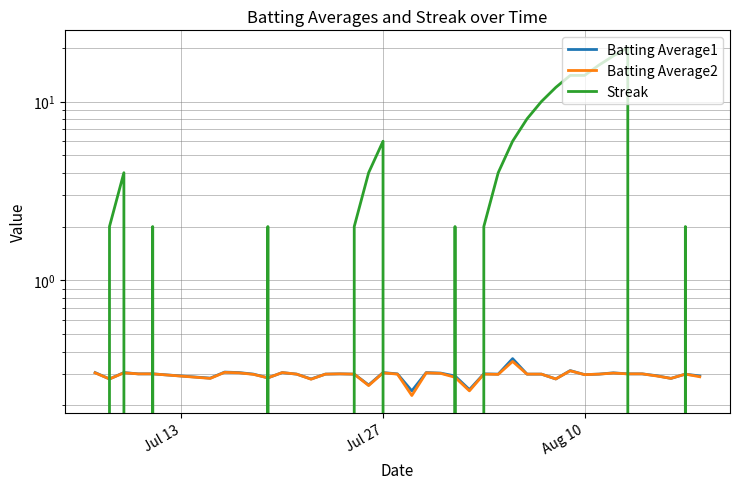

Does the chart have visible grid lines?

Yes